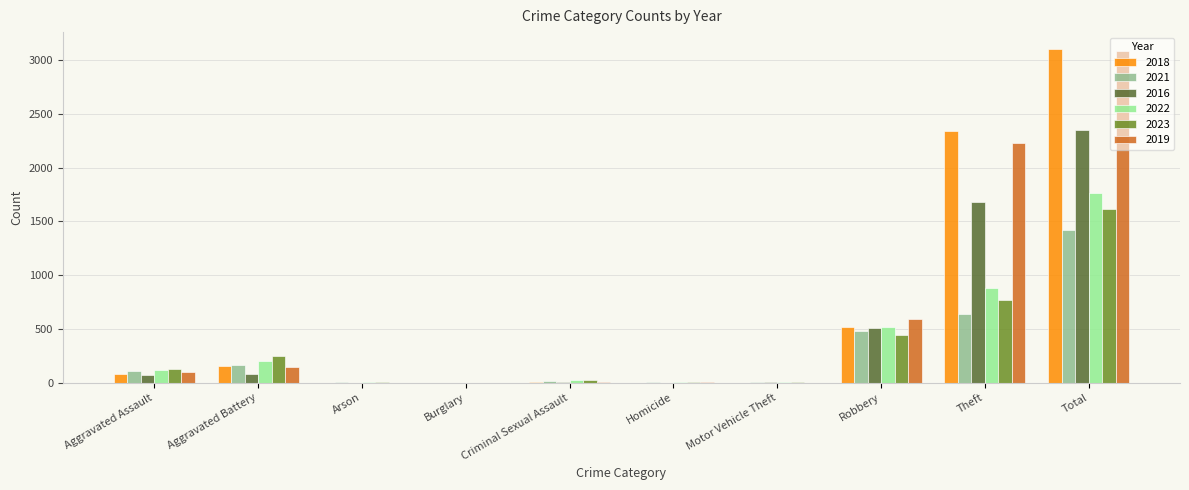

At which label is 2023 closest to 805?

Theft